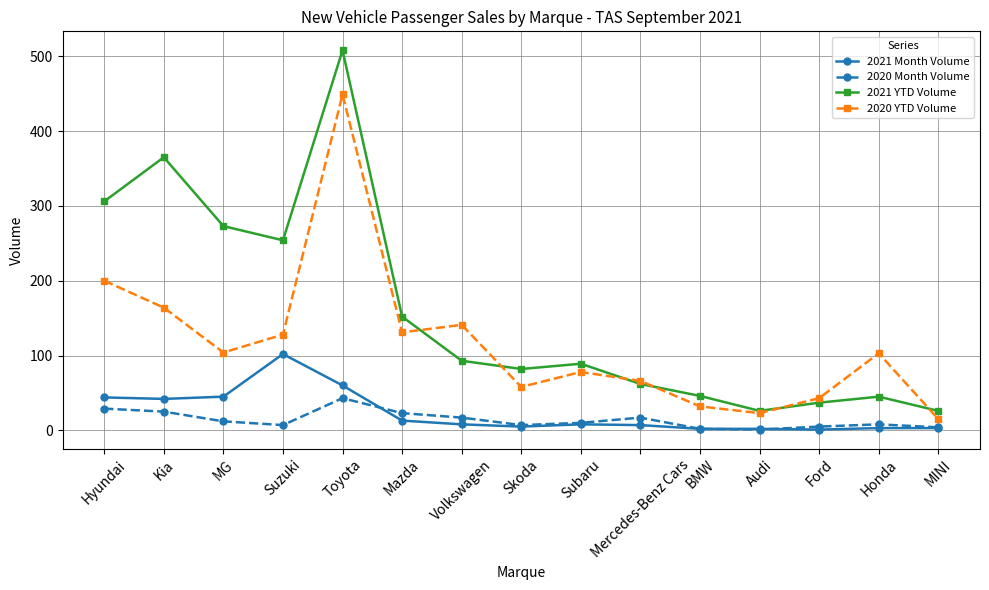

At which category does 2021 YTD Volume reach its first local valley?

Suzuki